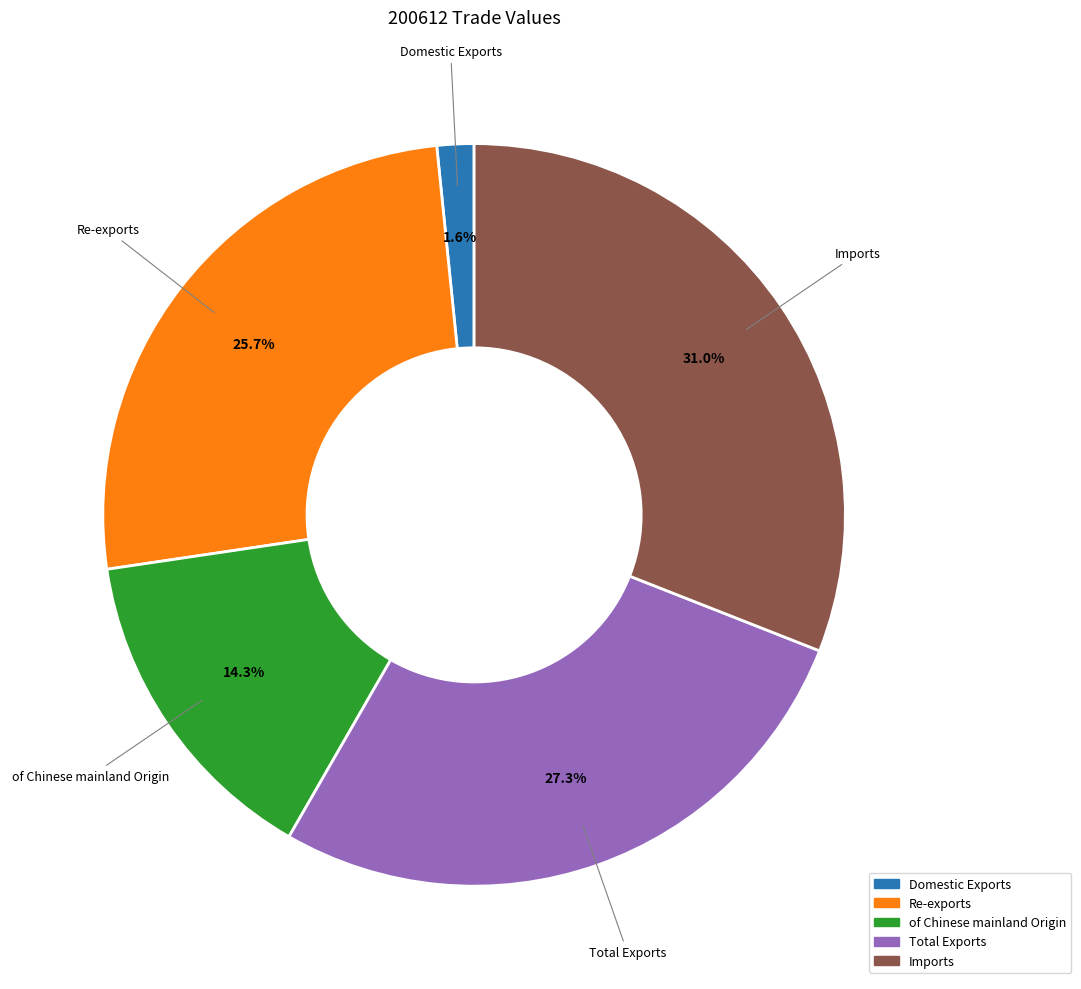

Between Imports and Total Exports, which is larger?

Imports